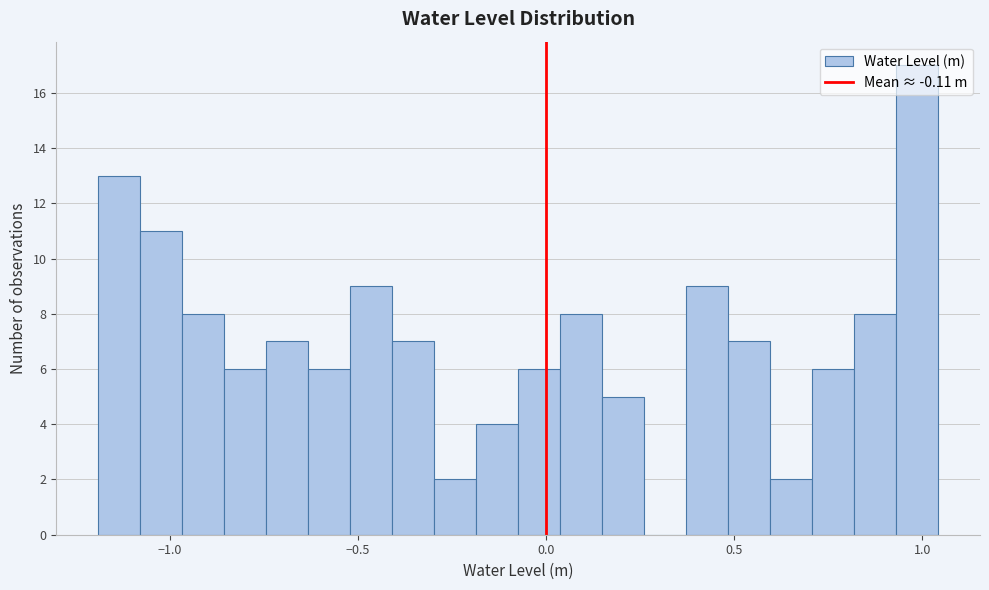

Around what value on the x-axis is the tallest bar? Give the approximate position of its centre, as read against the axis.

1.00